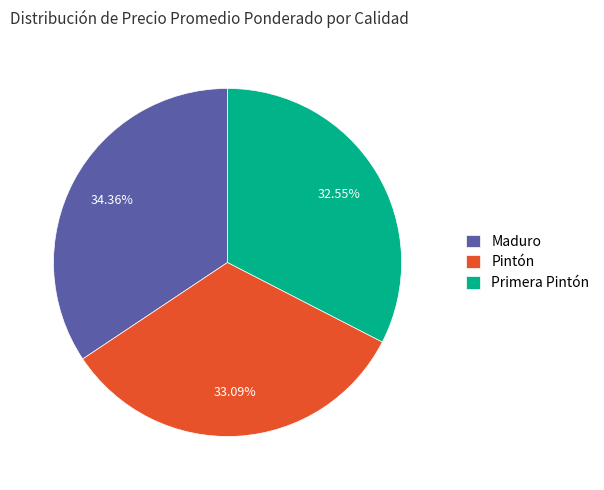

Approximately how many times larger is the value at Maduro compared to Pintón?

1.0